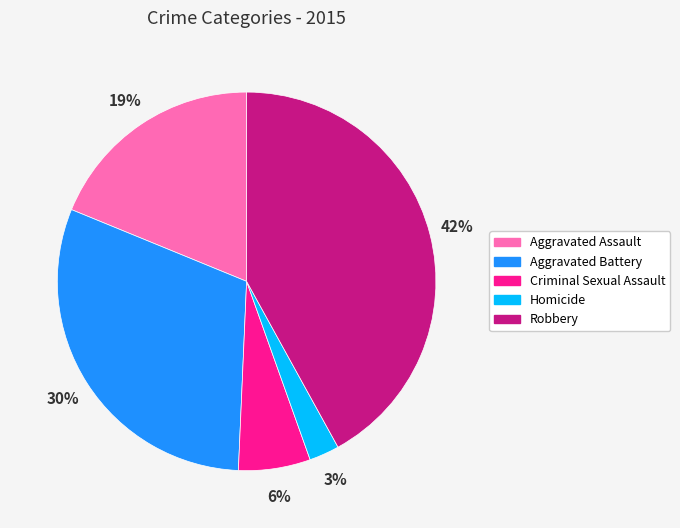

What is the ratio of the value at Robbery to the value at Aggravated Assault?

2.2